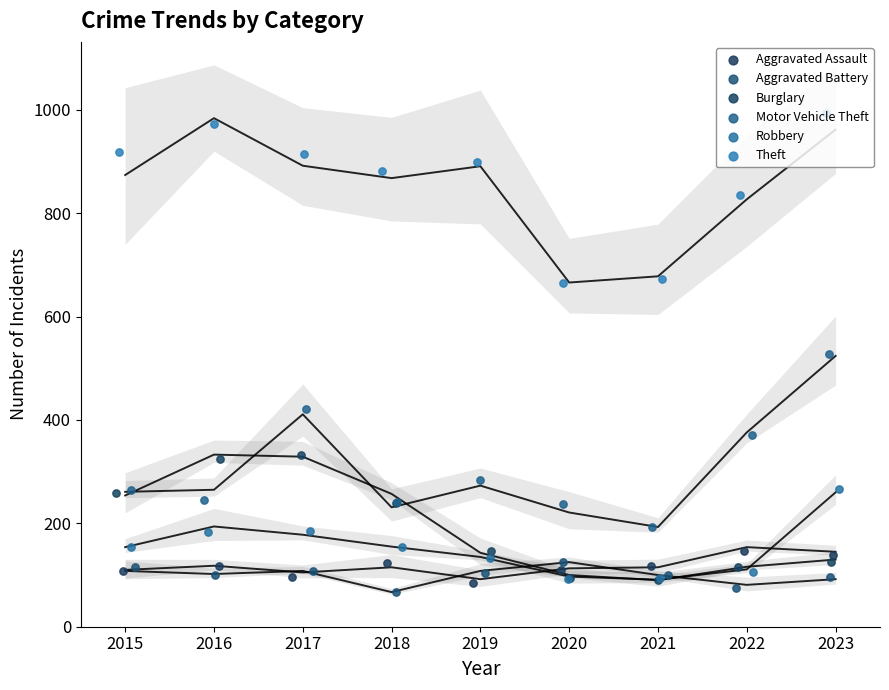

At which category is the sum across all series the highest?

2023